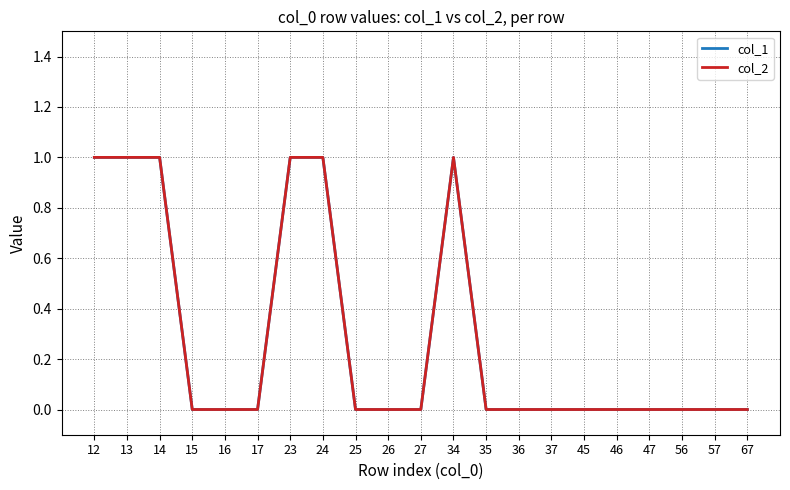

Does the chart display data point markers on the line(s)?

No